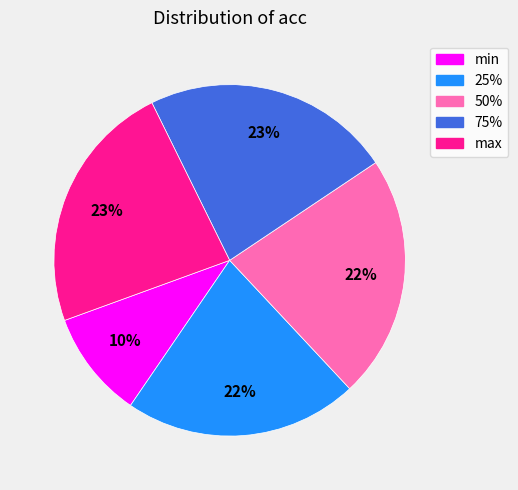

To the nearest percent, what percentage of the pie is 75%?

23%